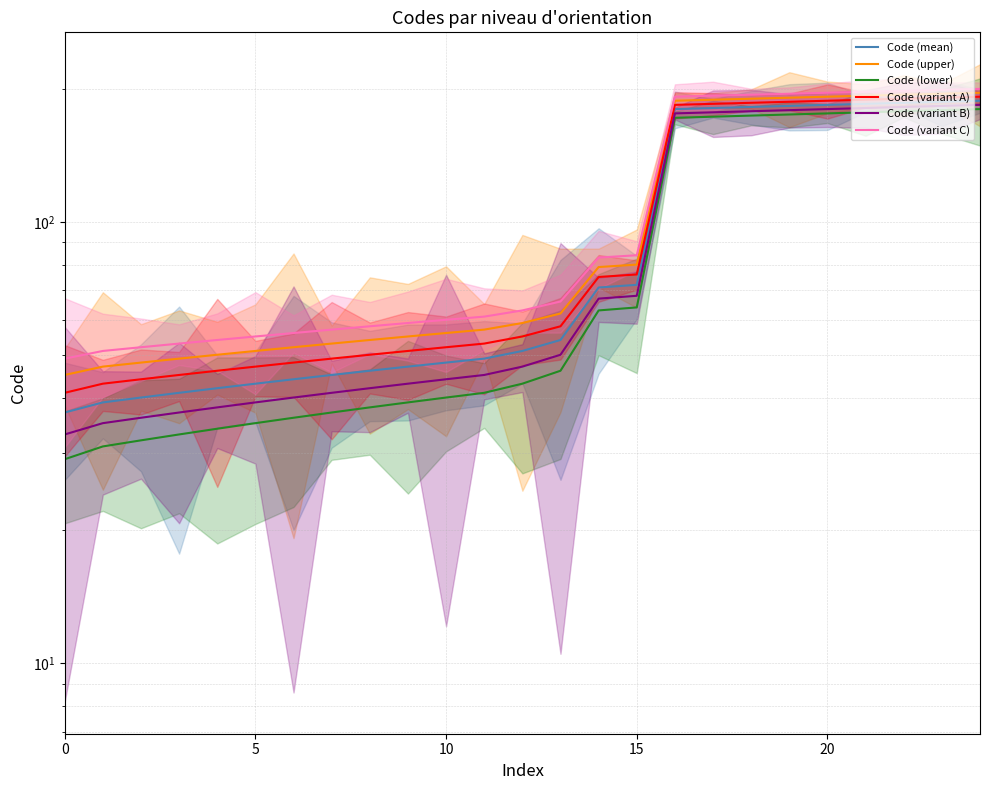

Is the value of Code (upper) at 17 greater than the value of Code (lower) at 5?

Yes